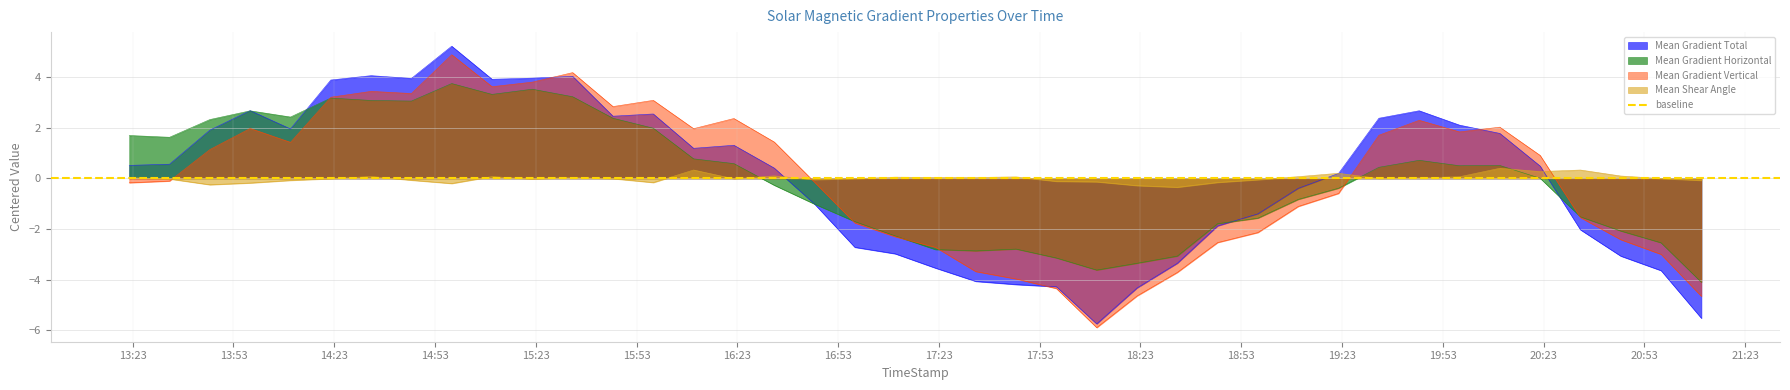

Between which two adjacent categories do Mean Gradient Total and Mean Gradient Vertical first intersect?

2014/03/31 15:22 and 2014/03/31 15:34